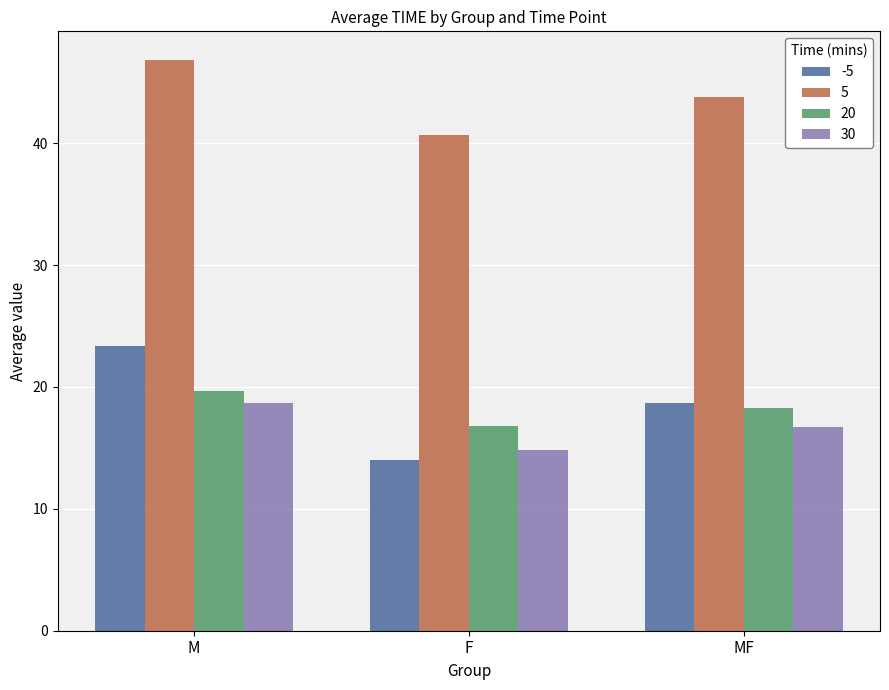

What is the maximum value shown in the chart?

46.8